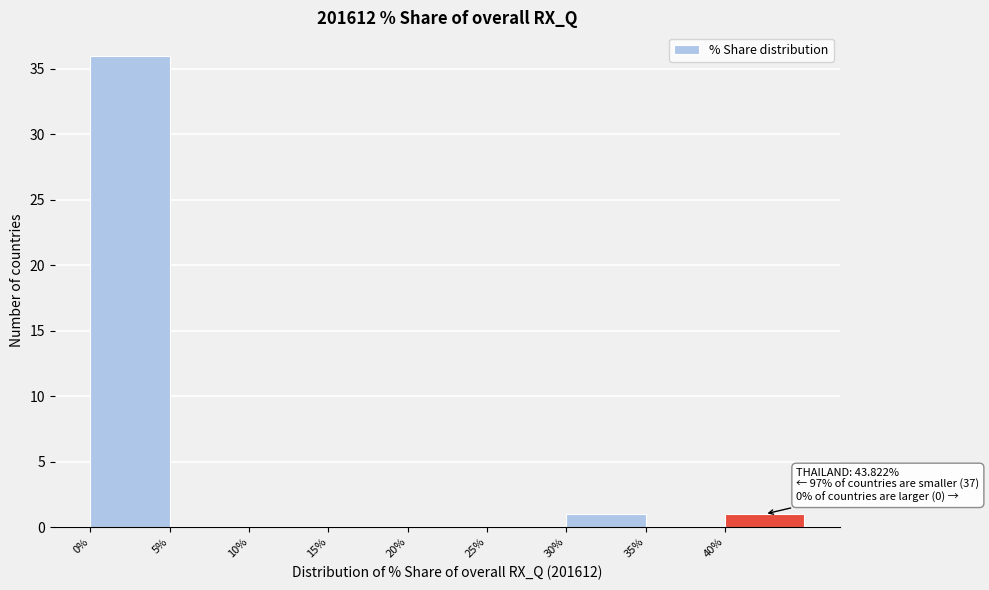

Over which range of the x-axis is the bar tallest?

0 to 5